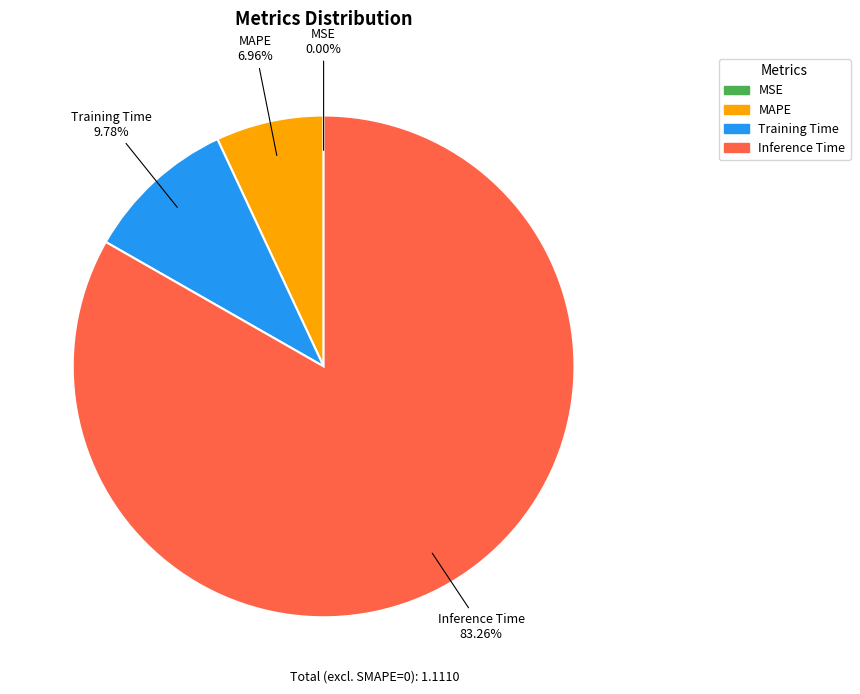

To the nearest percent, what is the difference between the largest and smallest slice percentages?

83%